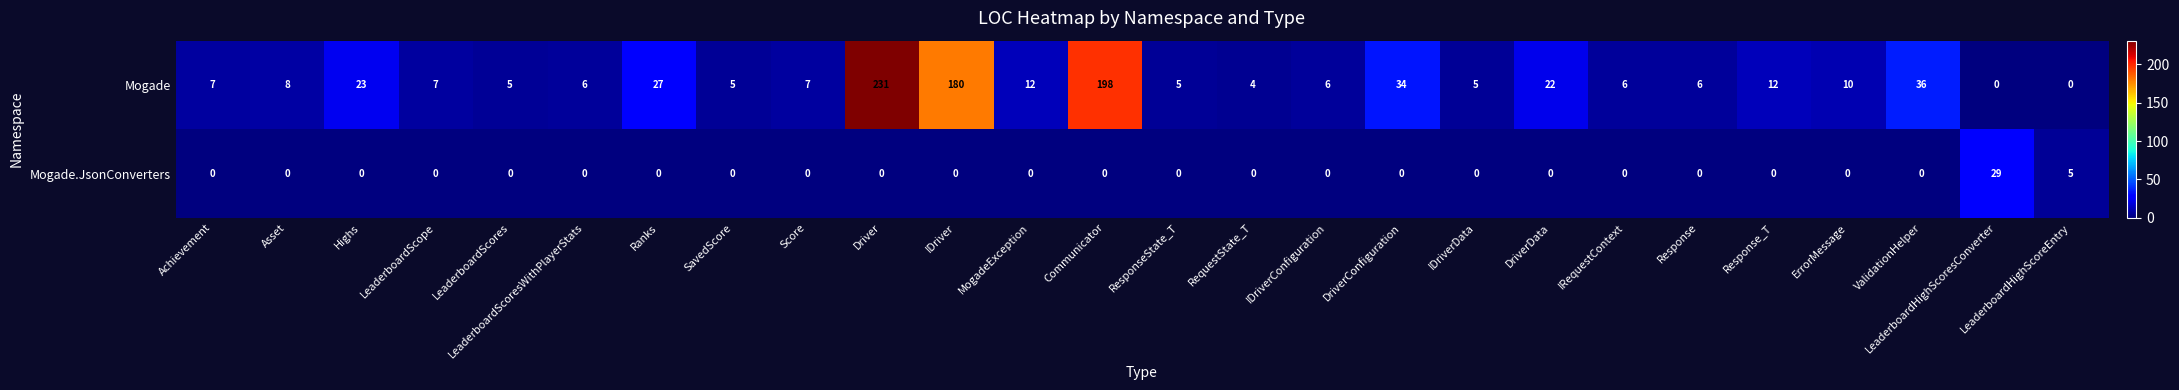

At which category is the sum across all series the highest?

Driver